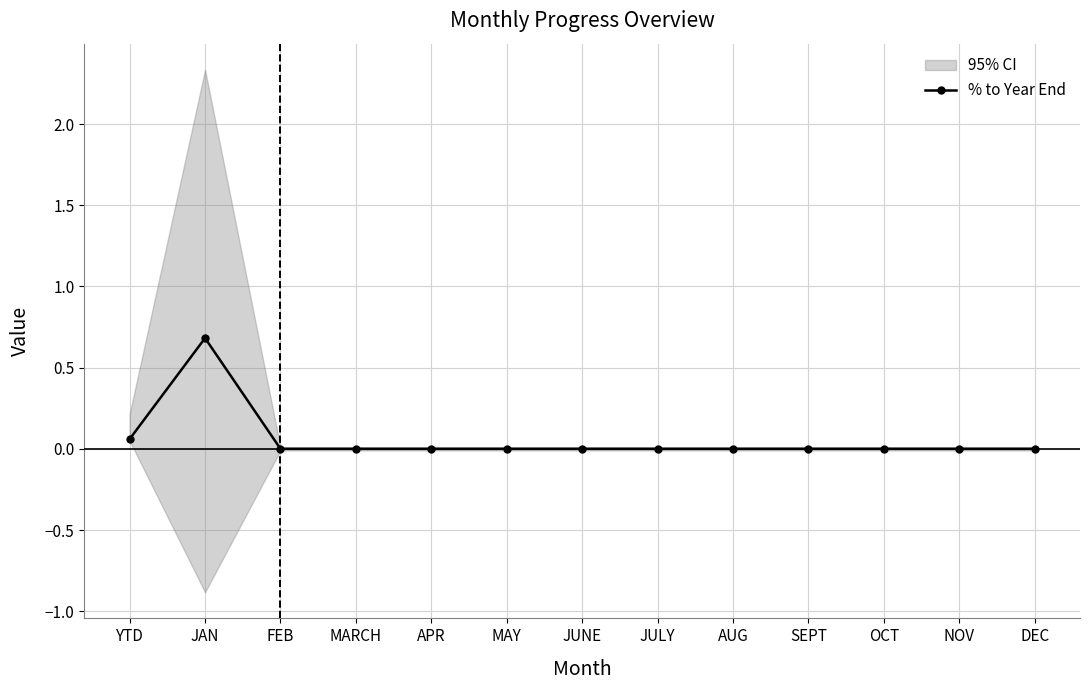

The chart shows a value of 0.0 at OCT. True or false?

True